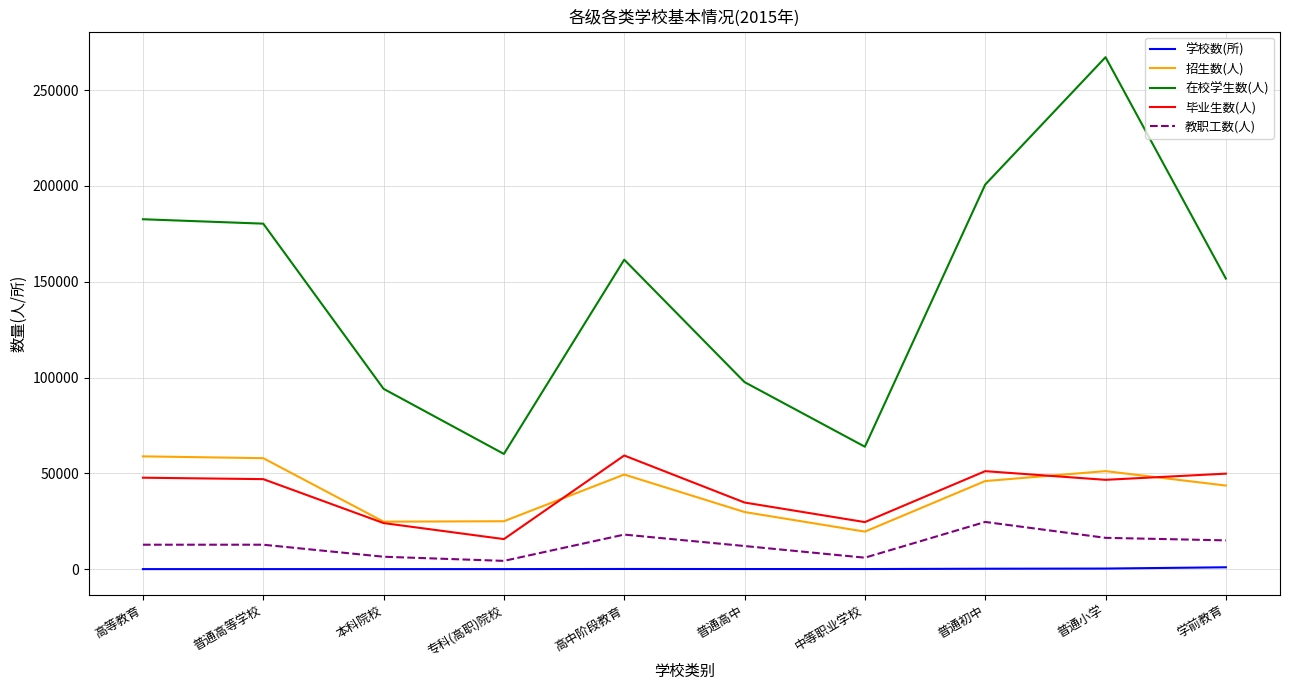

What is the sum of all 毕业生数(人) values?

400614